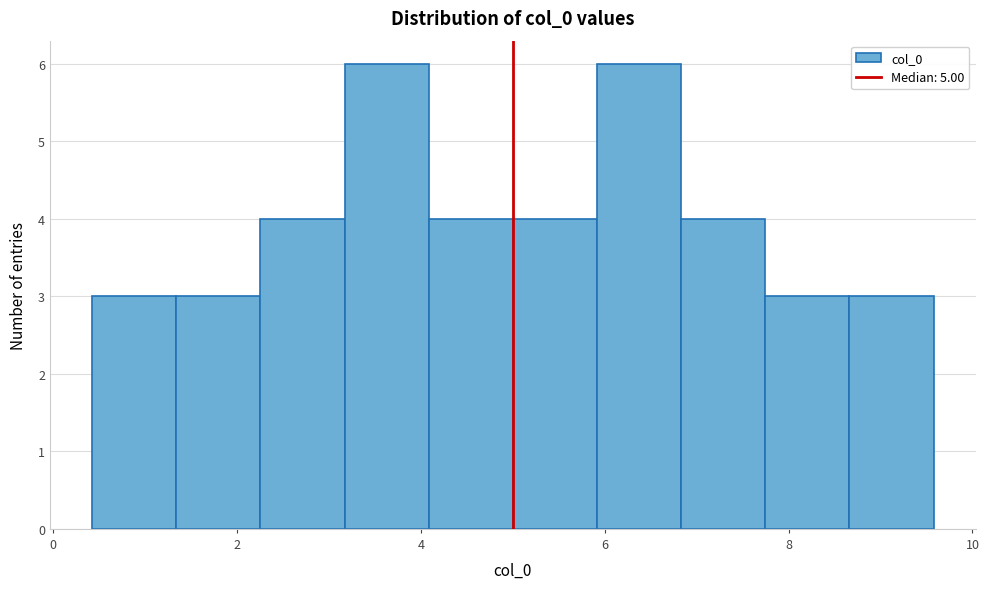

Reading left to right, list every bar in this chart as the range it spans on the x-axis followed by its height. Neither the bar edges nor the heights are printed on the chart, so give them approximately, as read against the axes.

0.4 to 1.4: 3
1.4 to 2.2: 3
2.2 to 3.2: 4
3.2 to 4.0: 6
4.0 to 5.0: 4
5.0 to 6.0: 4
6.0 to 6.8: 6
6.8 to 7.8: 4
7.8 to 8.6: 3
8.6 to 9.6: 3